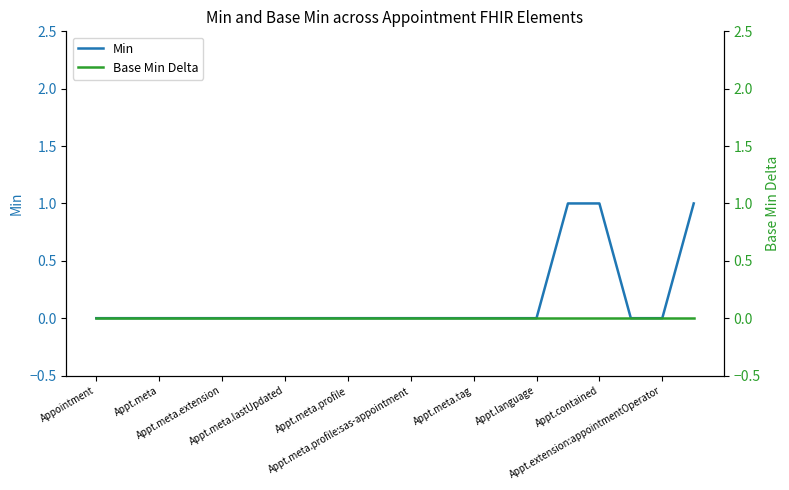

True or false: Base Min Delta and Min intersect in this chart.

False